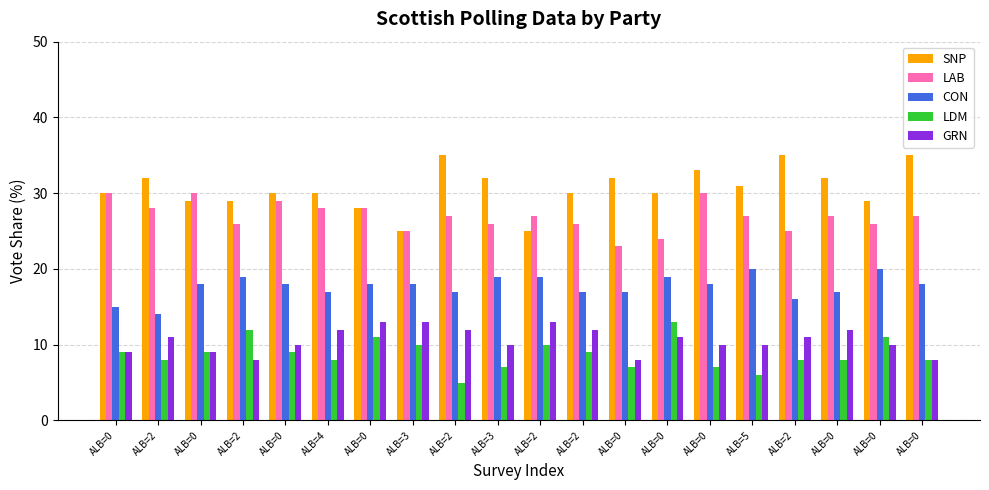

True or false: LAB has a value of 27 at ALB=0.

True